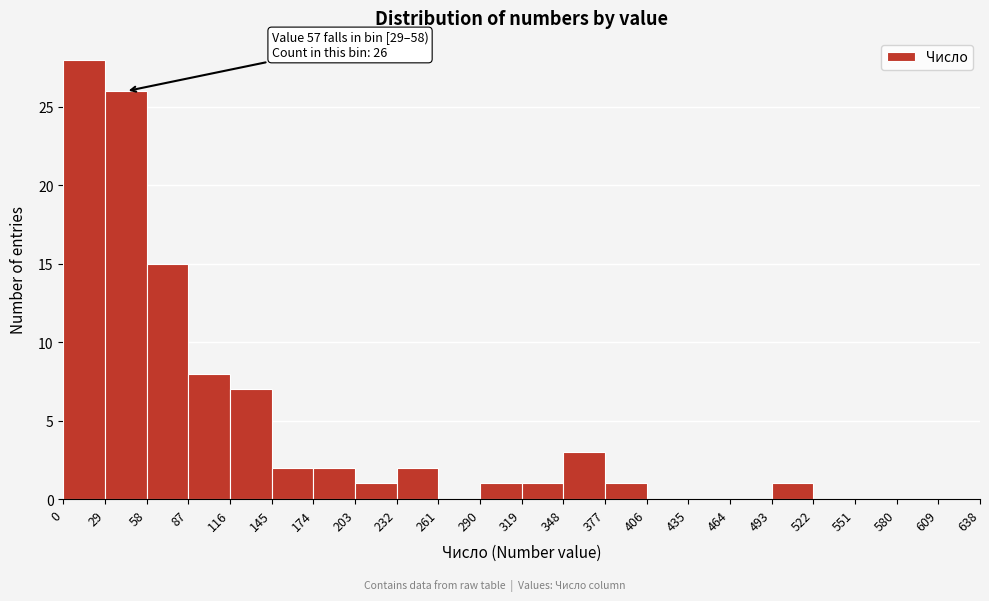

Which range on the x-axis has the tallest bar?

0 to 29